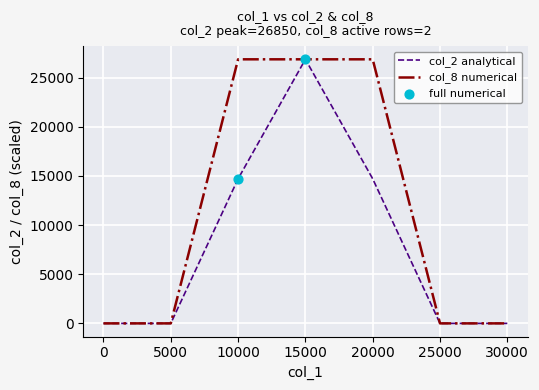

What is the greatest value displayed?

26850